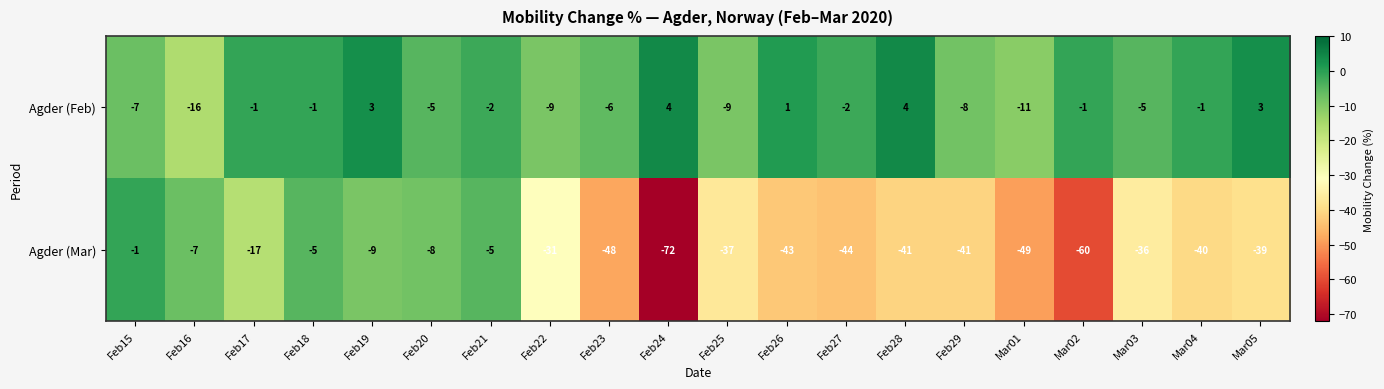

At which label does Agder (Feb) first exceed -2?

Feb17